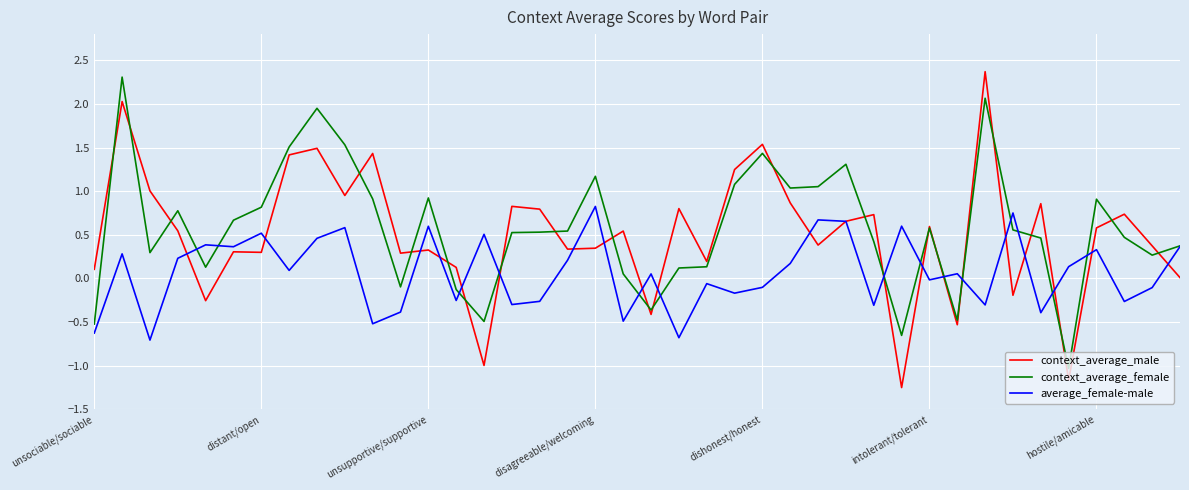

What is the maximum value shown in the chart?

2.4